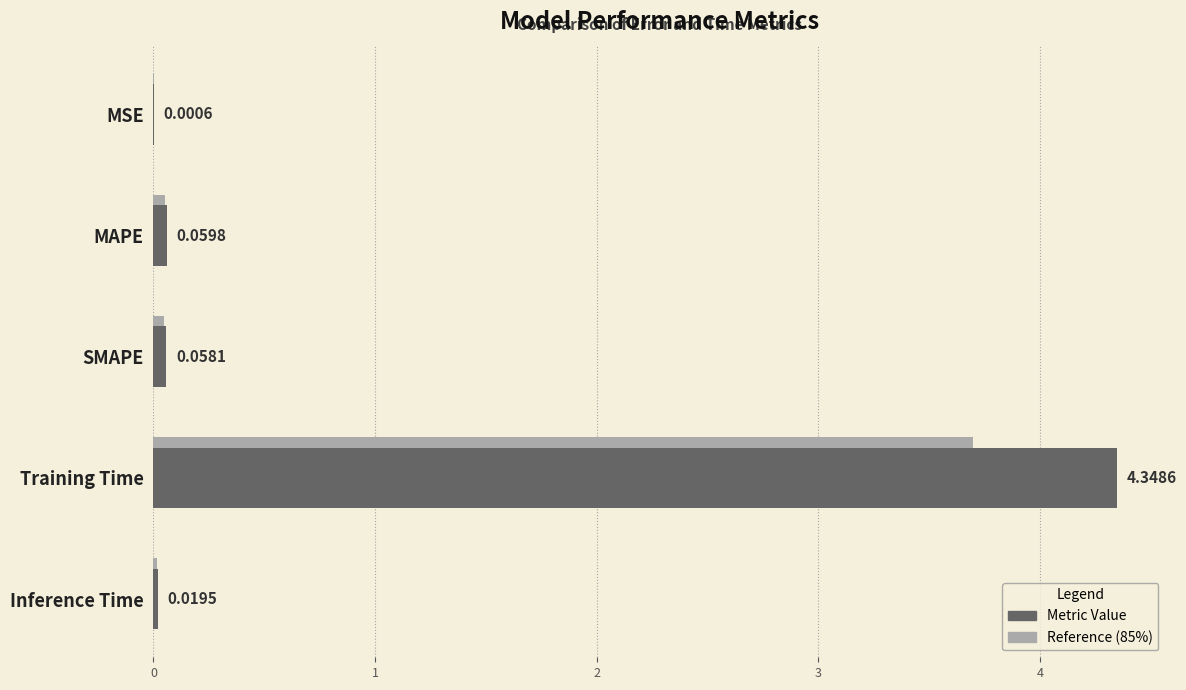

True or false: the data shows 0.0 at Inference Time.

True